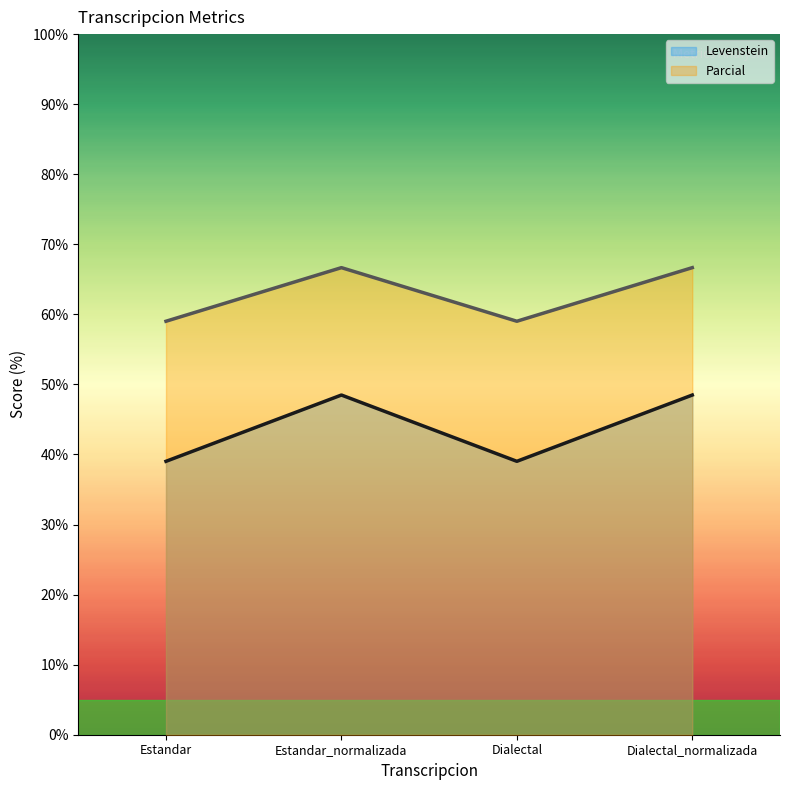

What is the spread (max minus min) of values at Dialectal?

20.0